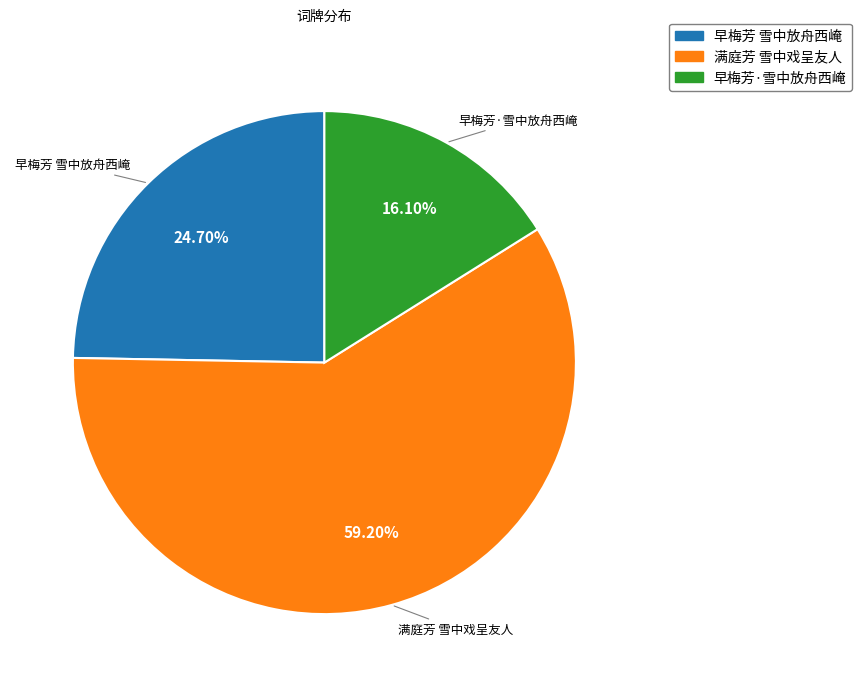

To the nearest percent, what is the average slice percentage?

33%